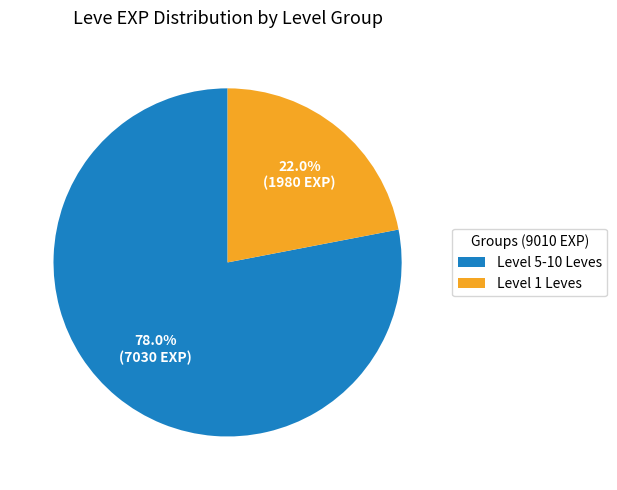

To the nearest percent, what is the difference between the largest and smallest slice percentages?

56%